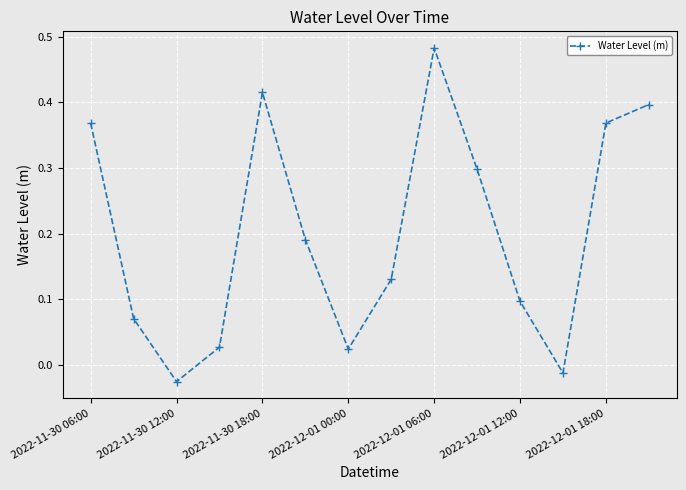

Does the chart have visible grid lines?

Yes